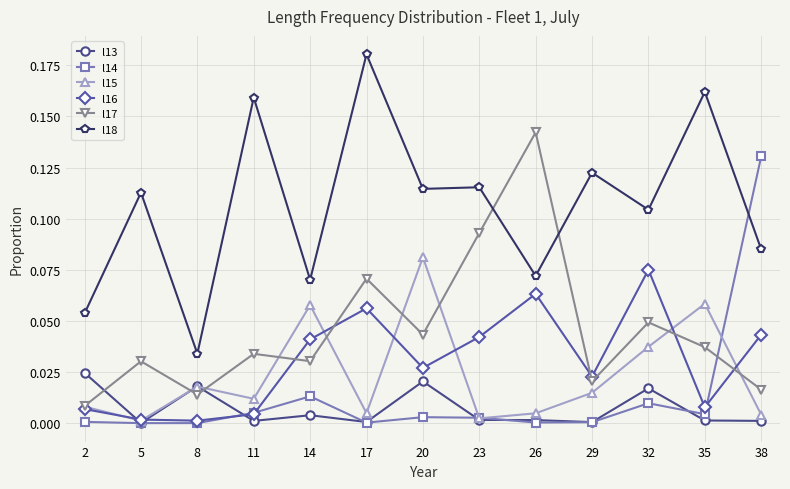

List the series in order of their peak value, highest first.

l18, l17, l14, l15, l16, l13